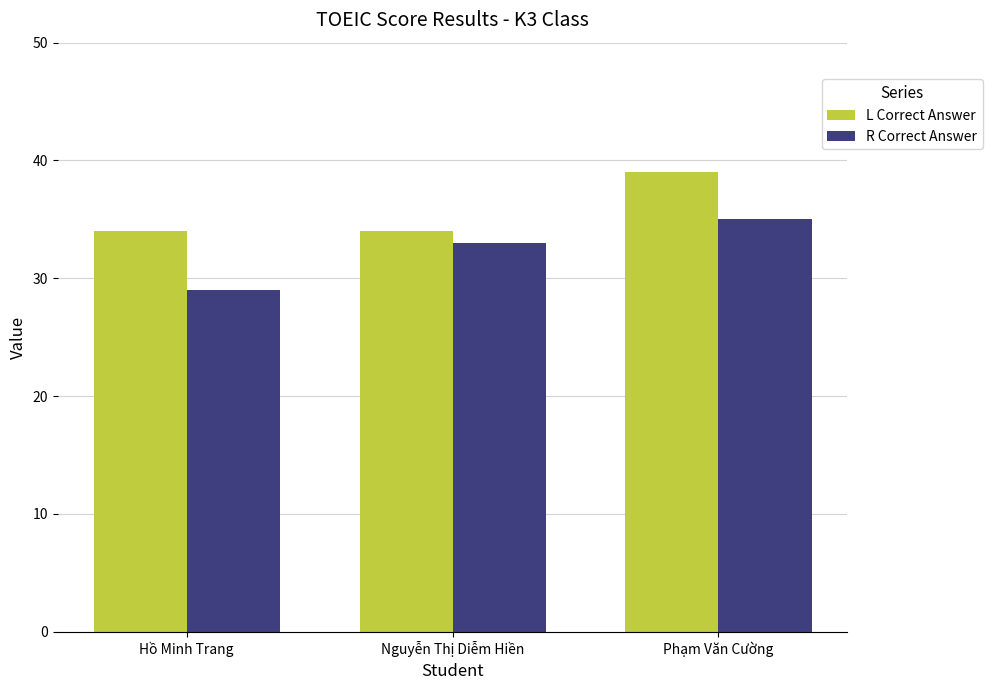

Which series has the largest range (max minus min)?

R Correct Answer